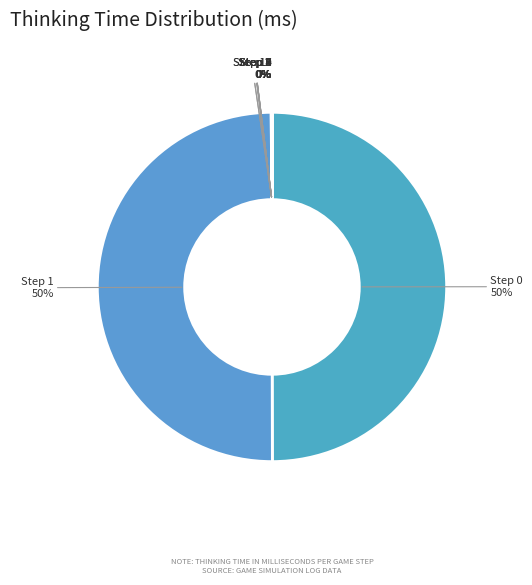

The Step 0 slice represents 50% of the pie. True or false?

True